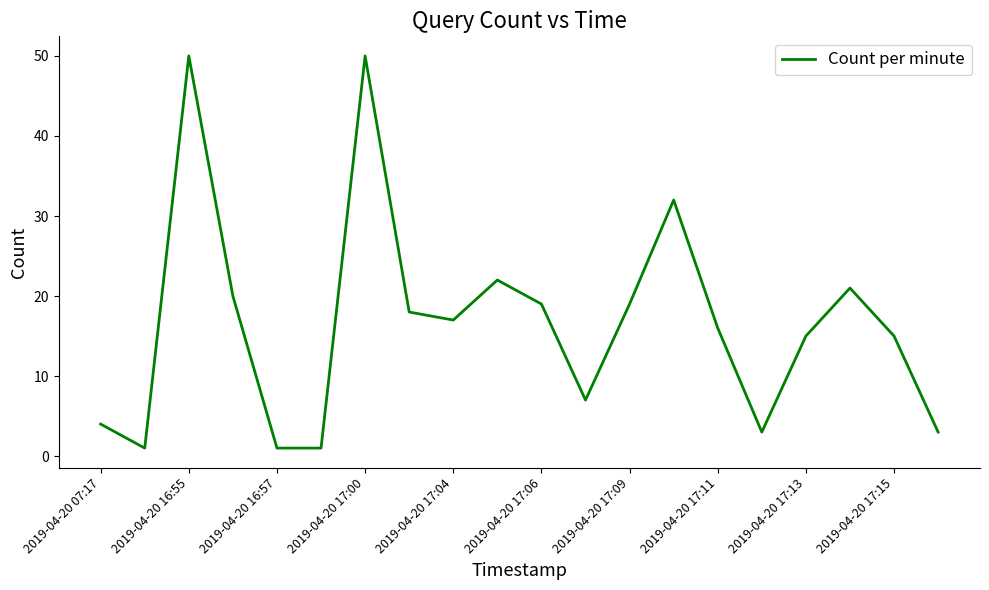

Does the chart have visible grid lines?

No